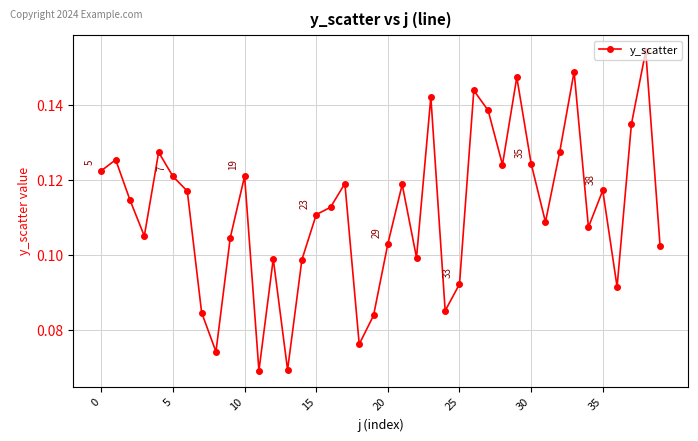

How many interior local valleys (lower than both neighbors) does the data have?

11